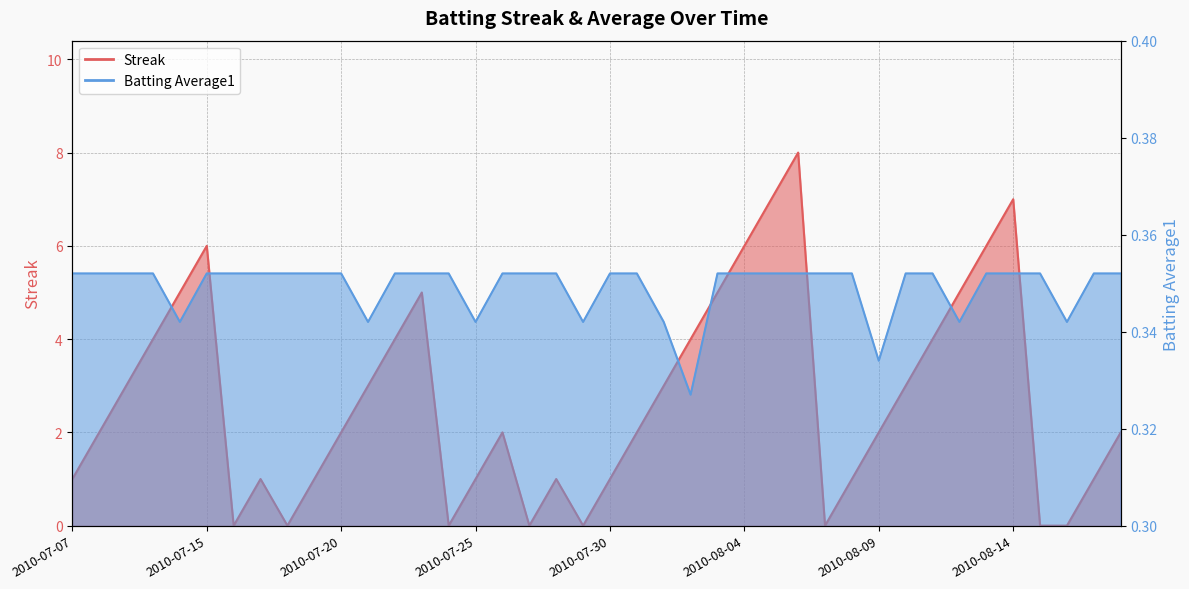

Is it true that Batting Average1 equals 0.1 at 2010-07-31?

False